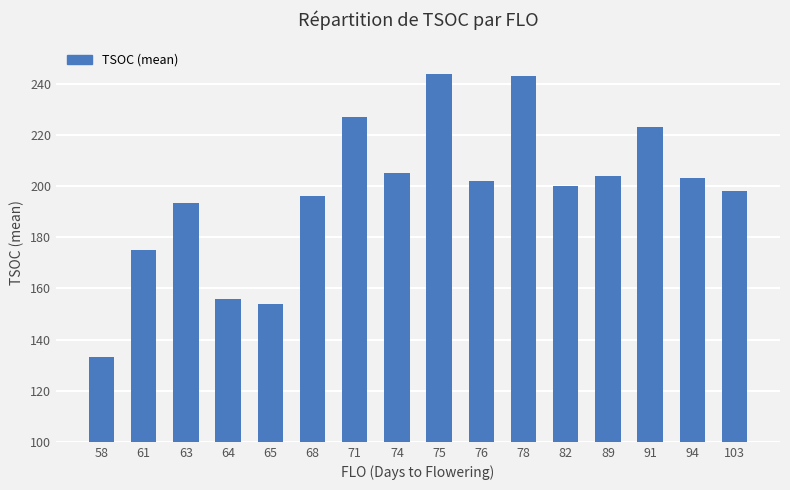

What is the ratio of the value at 94 to the value at 64?

1.3